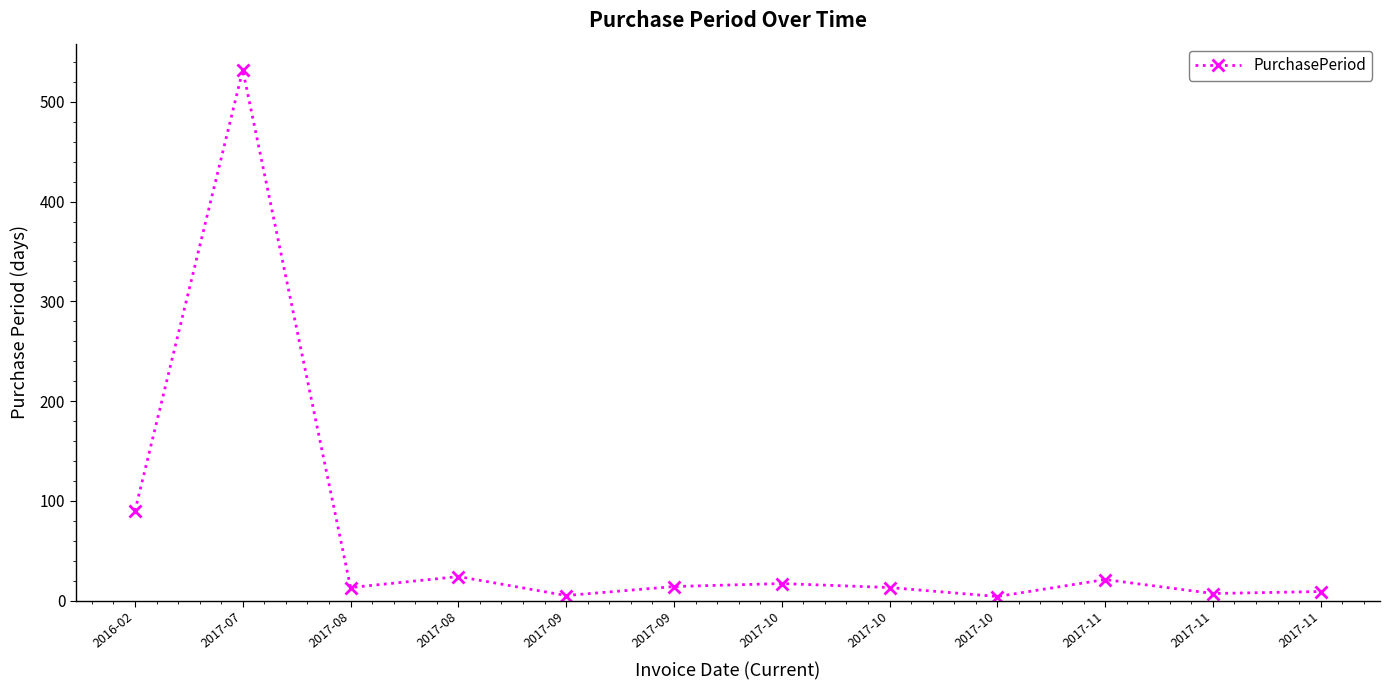

How many data points are less than 14?

6